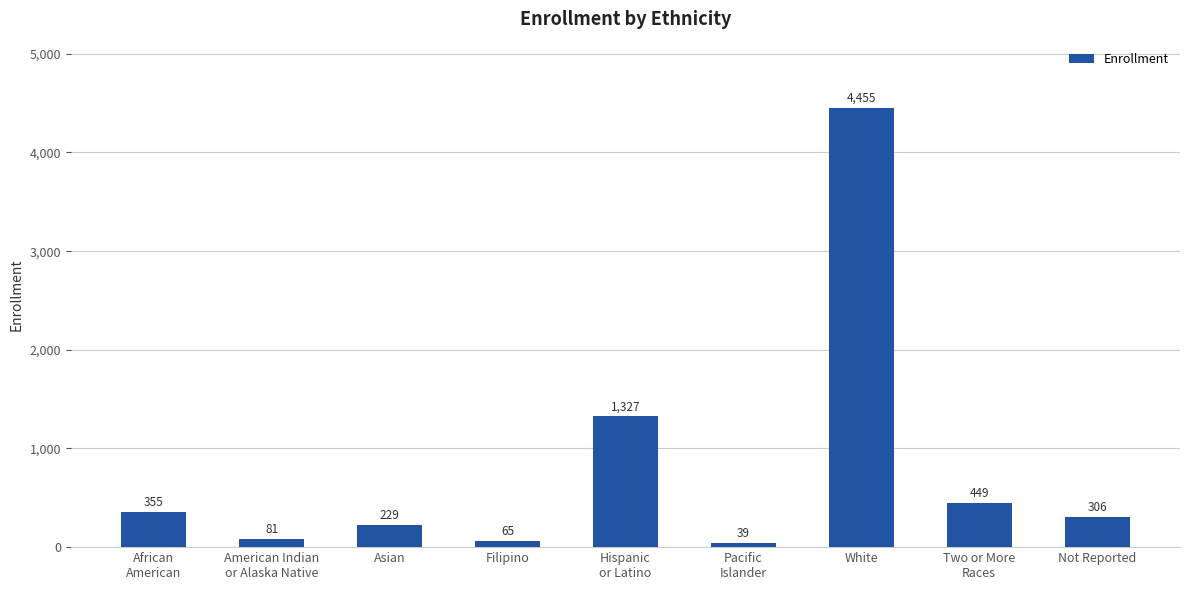

How many values are below 306?

4